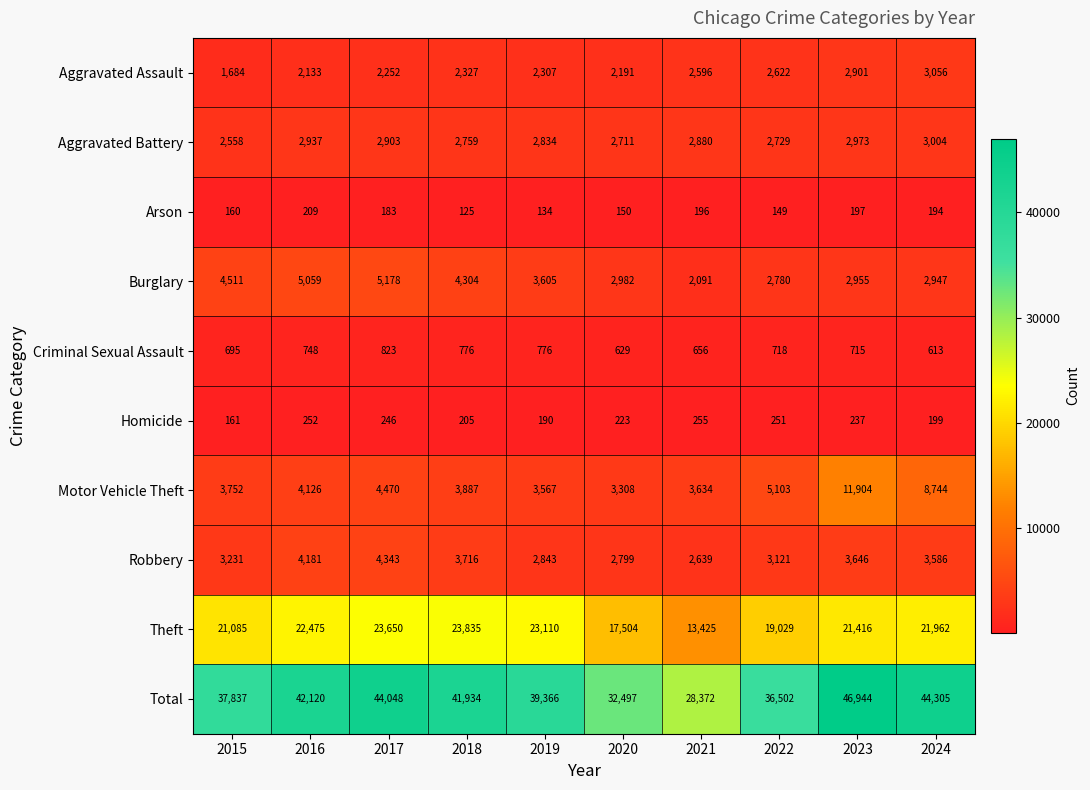

Rank the series by their maximum value, from highest to lowest.

Total, Theft, Motor Vehicle Theft, Burglary, Robbery, Aggravated Assault, Aggravated Battery, Criminal Sexual Assault, Homicide, Arson